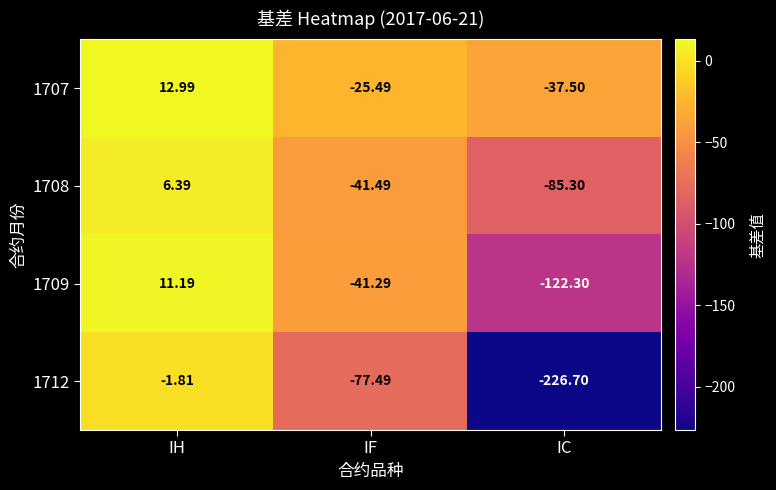

At which category is the sum across all series the highest?

IH